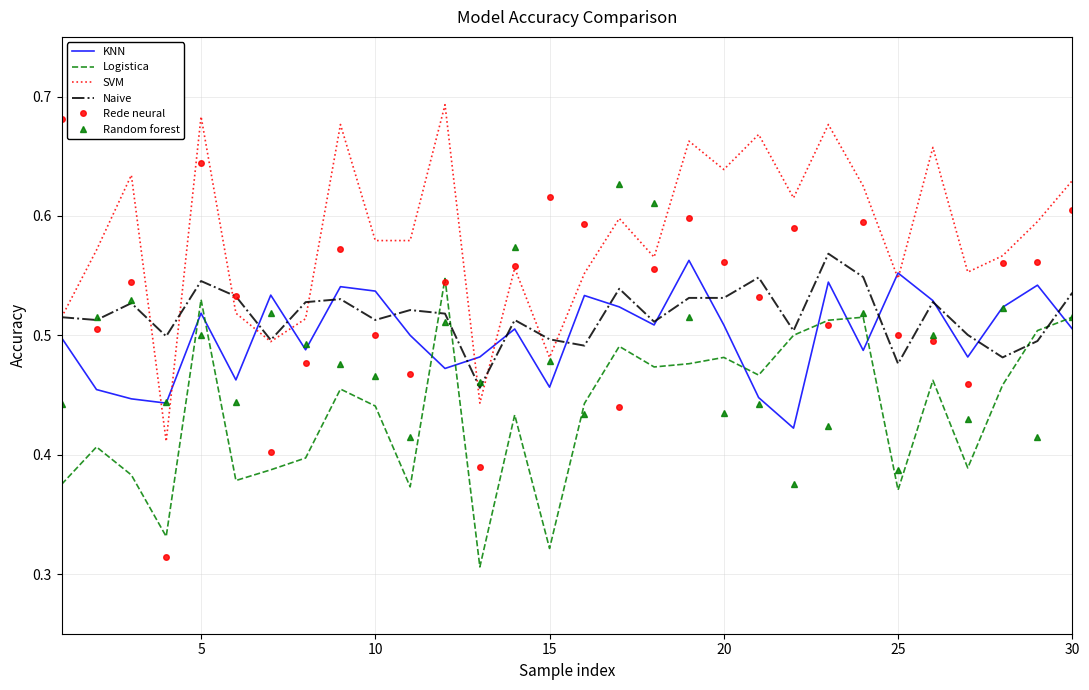

True or false: Logistica and KNN cross at least once.

True